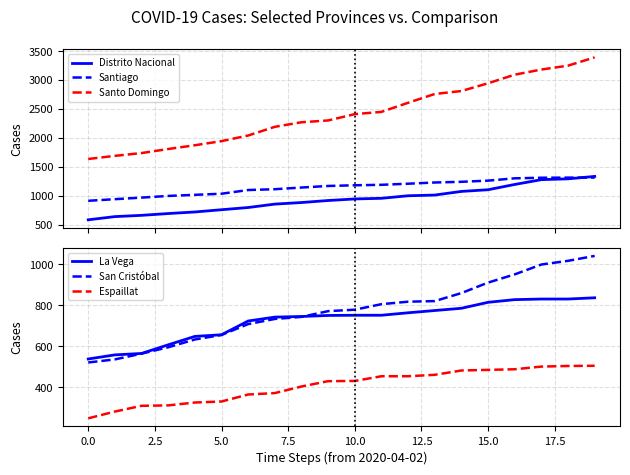

List the series in order of their peak value, lowest first.

Espaillat, La Vega, San Cristóbal, Santiago, Distrito Nacional, Santo Domingo